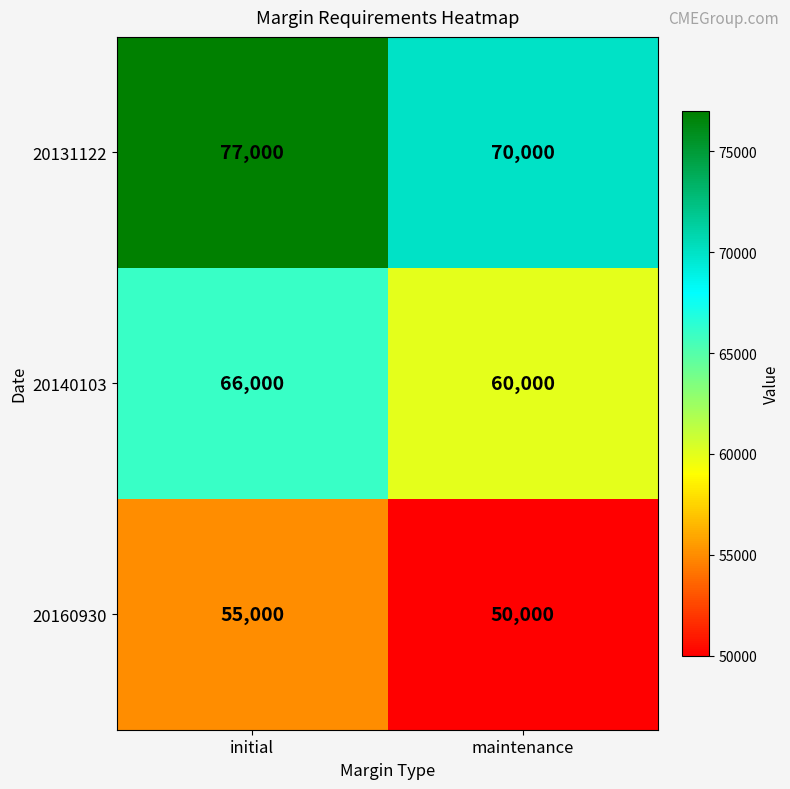

Reading left to right, extract all data points from this chart.

20131122: 77000	70000
20140103: 66000	60000
20160930: 55000	50000